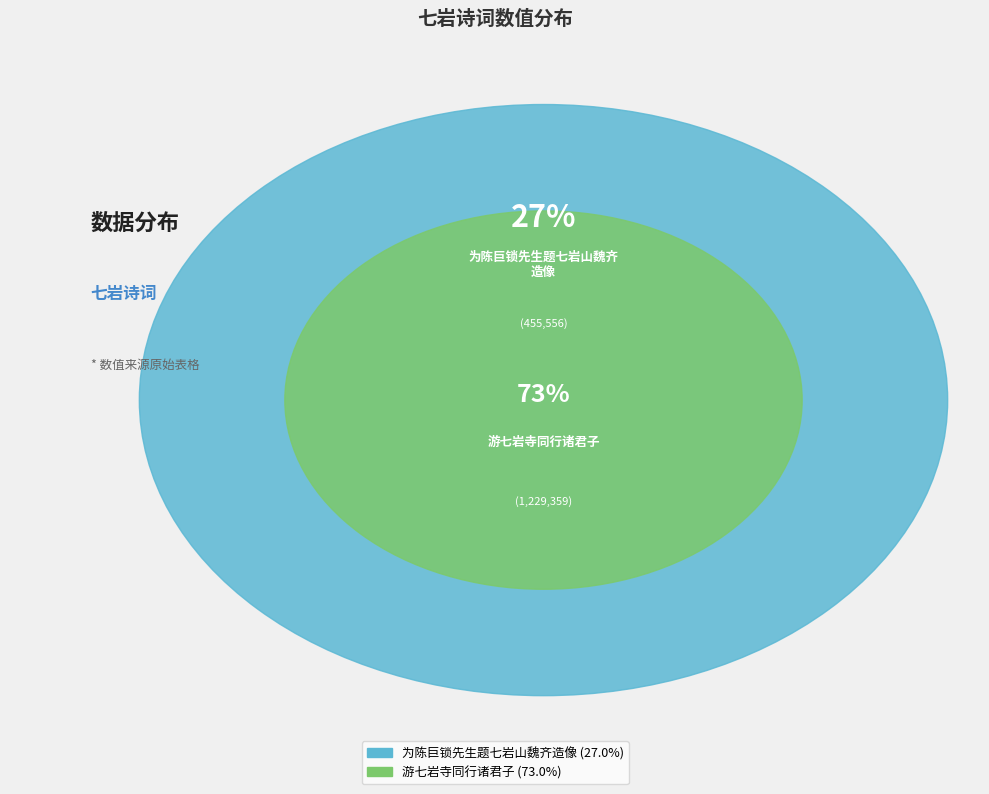

True or false: 为陈巨锁先生题七岩山魏齐造像 accounts for 14% of the total.

False